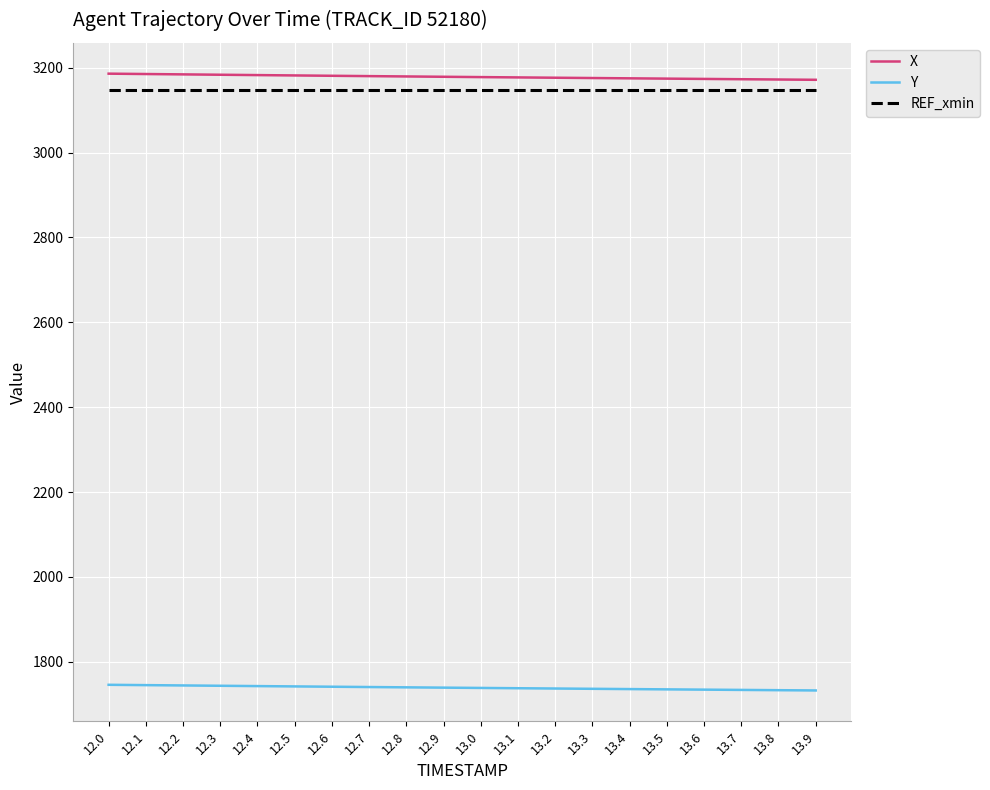

The value of X at 12.9 is 4492.6. True or false?

False